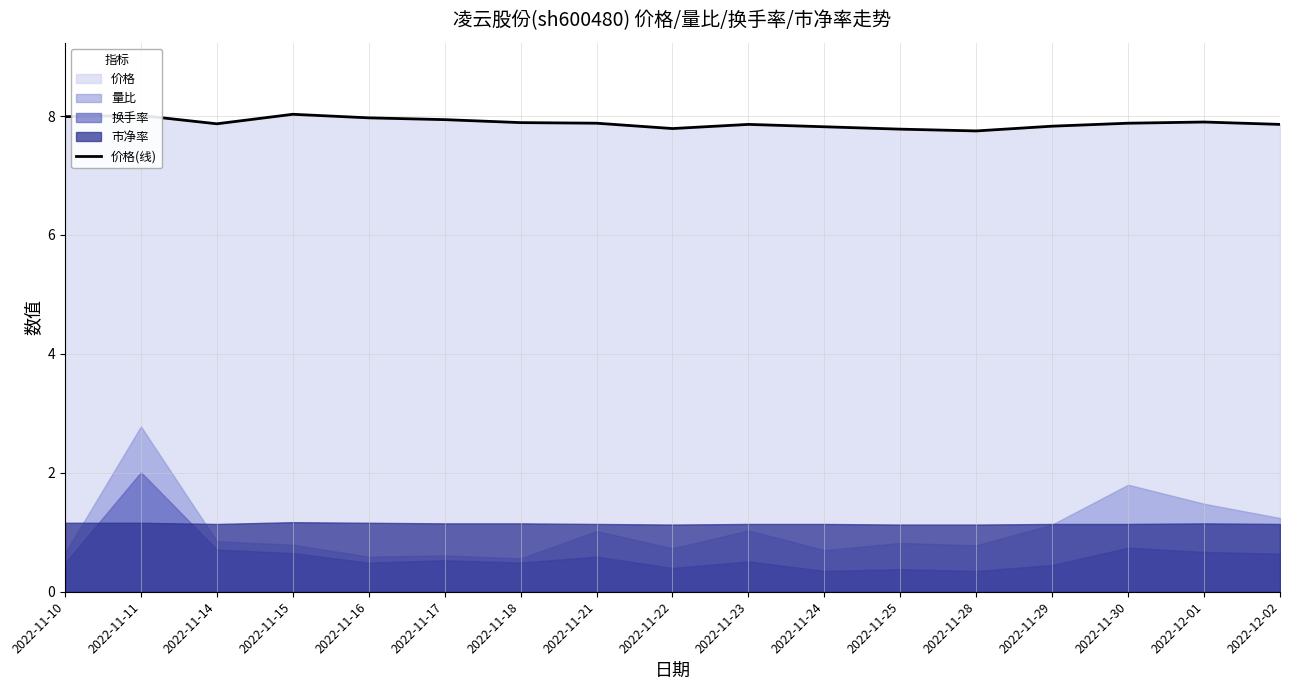

What position from the left is 2022-11-29?

14